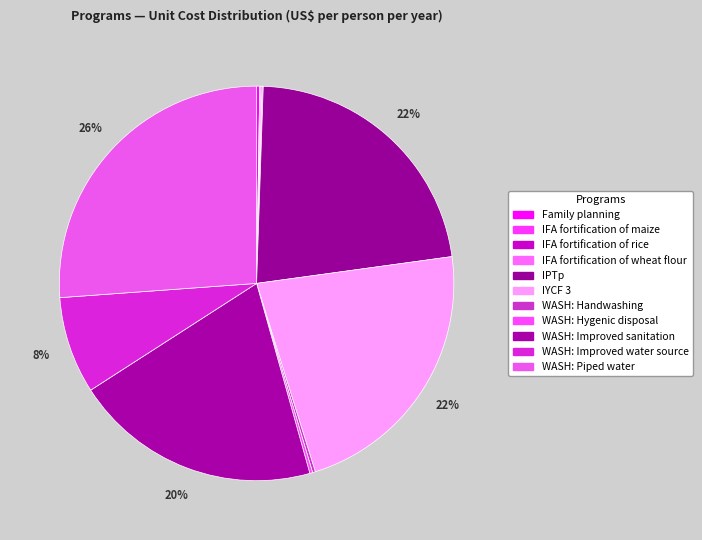

Rank the categories by value from highest to lowest.

WASH: Piped water, IYCF 3, IPTp, WASH: Improved sanitation, WASH: Improved water source, Family planning, WASH: Handwashing, WASH: Hygenic disposal, IFA fortification of maize, IFA fortification of rice, IFA fortification of wheat flour